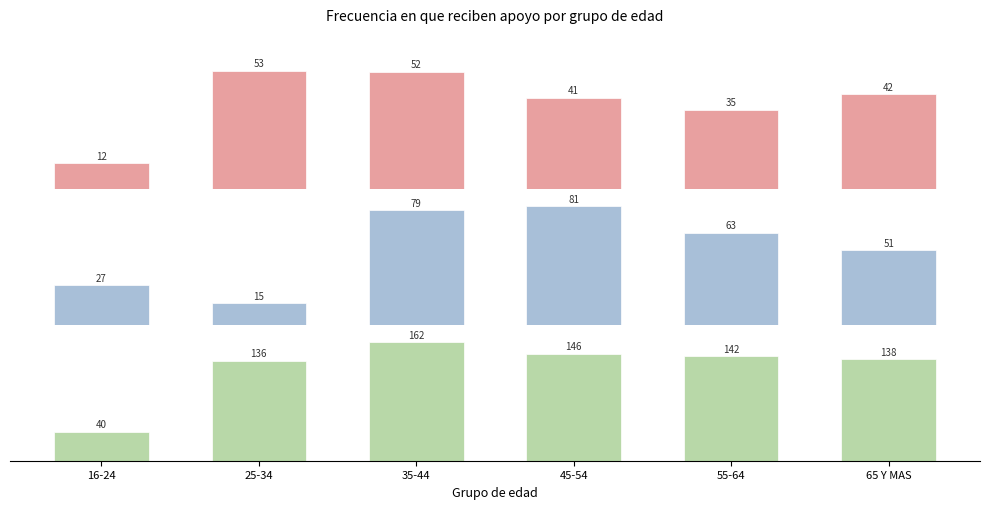

Which series has the widest spread of values?

Ni mucho ni poco